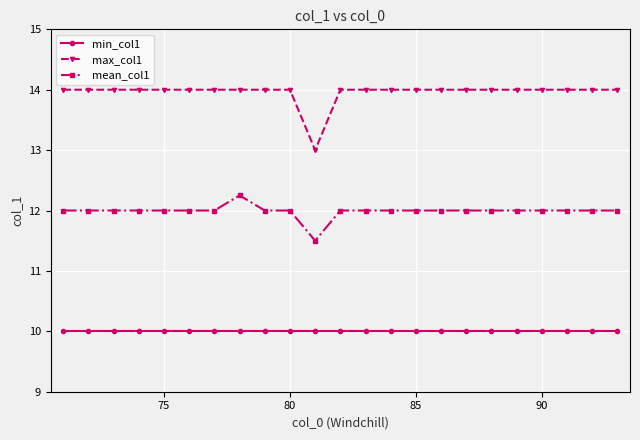

True or false: max_col1 and mean_col1 cross at least once.

False